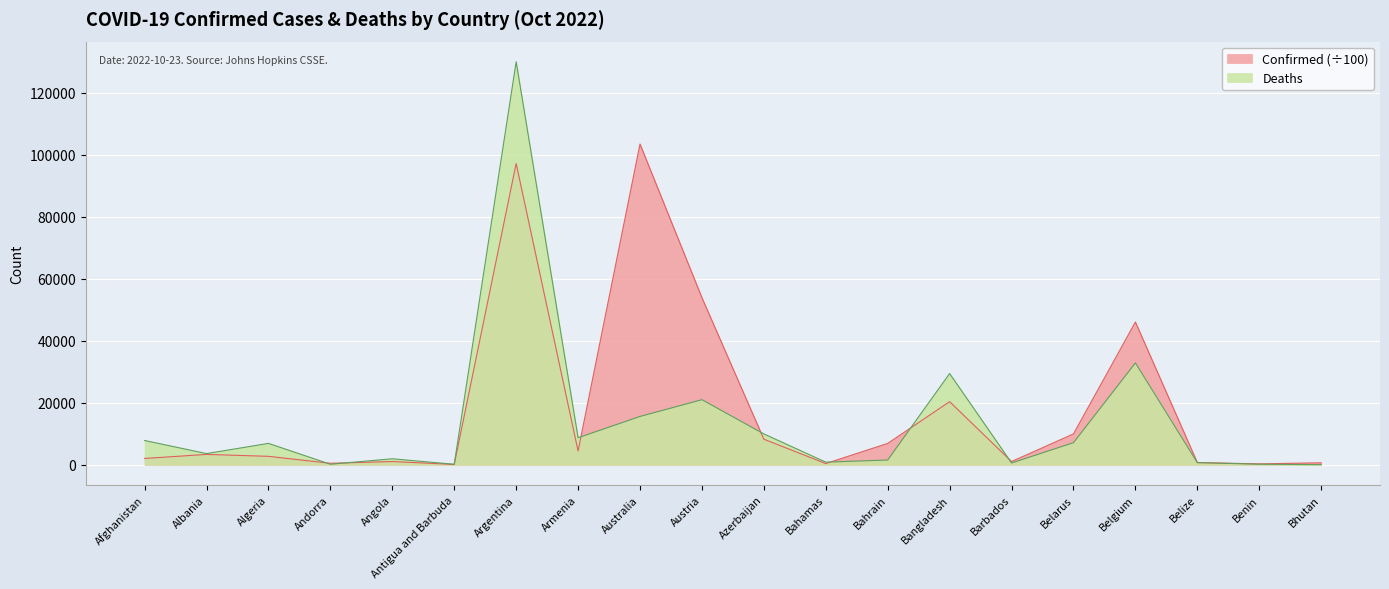

What is the sum of all Confirmed values?

362952.8